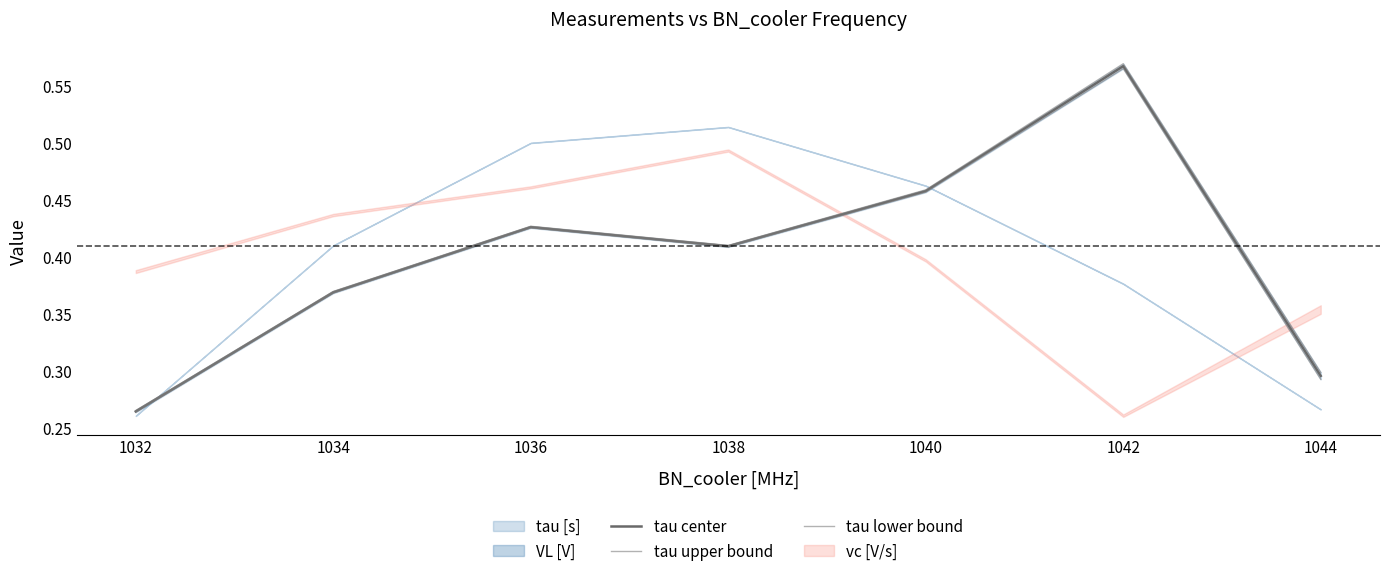

In tau lower bound, how many points are higher than both neighbors (excluding endpoints)?

2